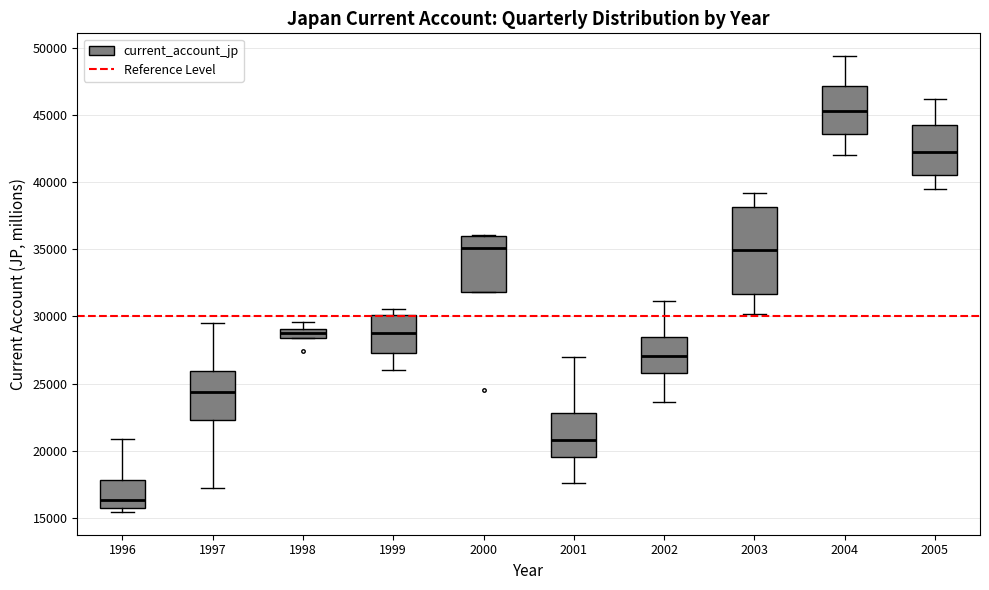

Where does the upper whisker of the box at x = 2001 end on the y-axis? The values are not printed on the chart, so give them approximately, as read against the axis.

27000